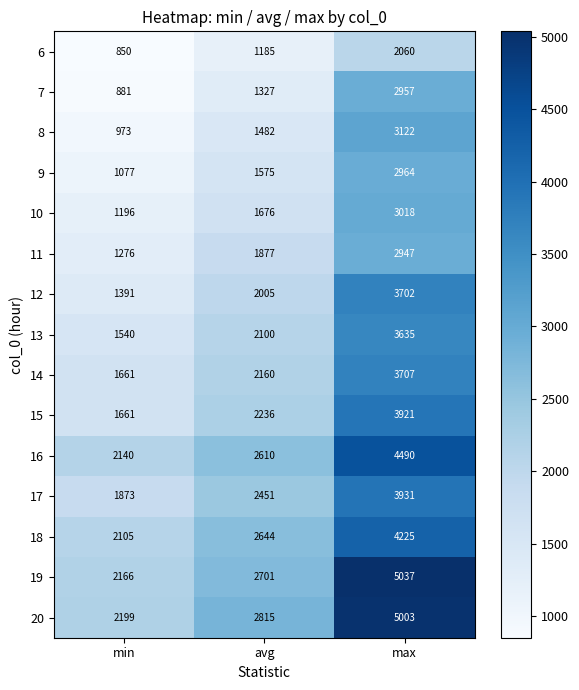

List the series in order of their peak value, lowest first.

6, 11, 7, 9, 10, 8, 13, 12, 14, 15, 17, 18, 16, 20, 19